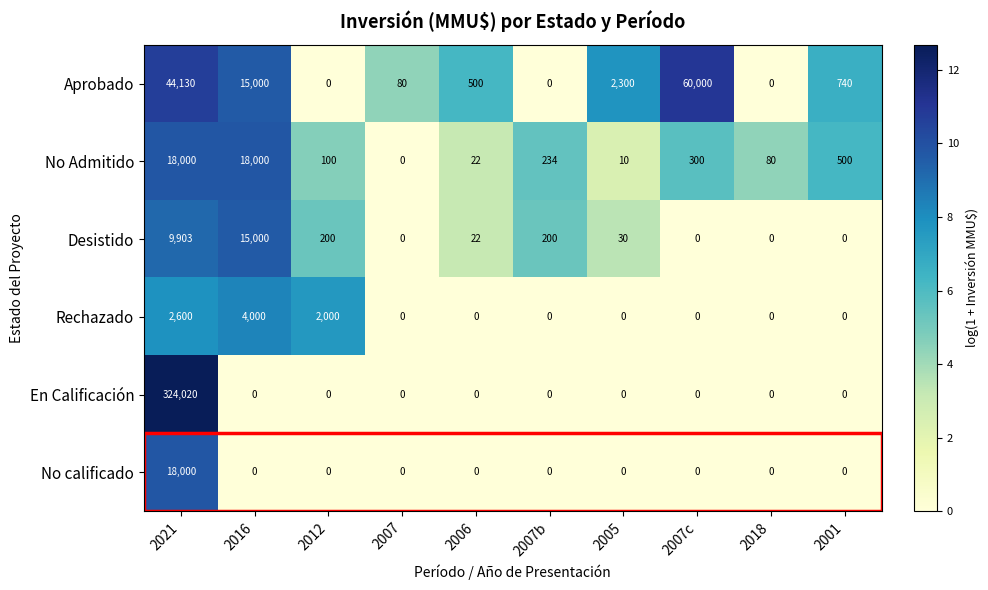

At how many categories does at least one series exceed 0?

10